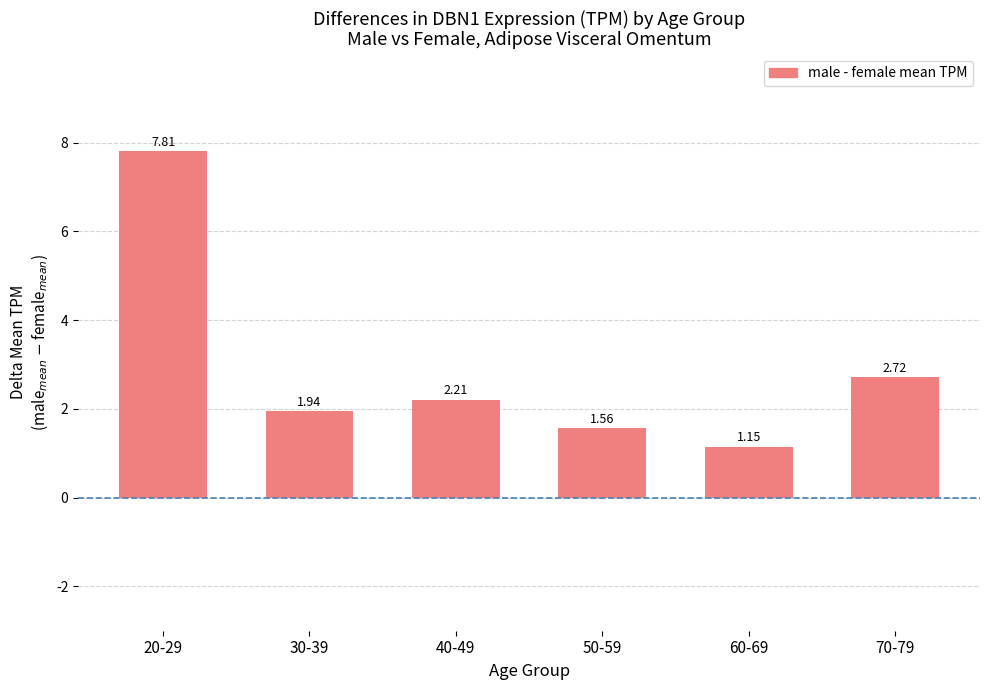

Between 20-29 and 50-59, which is larger?

20-29